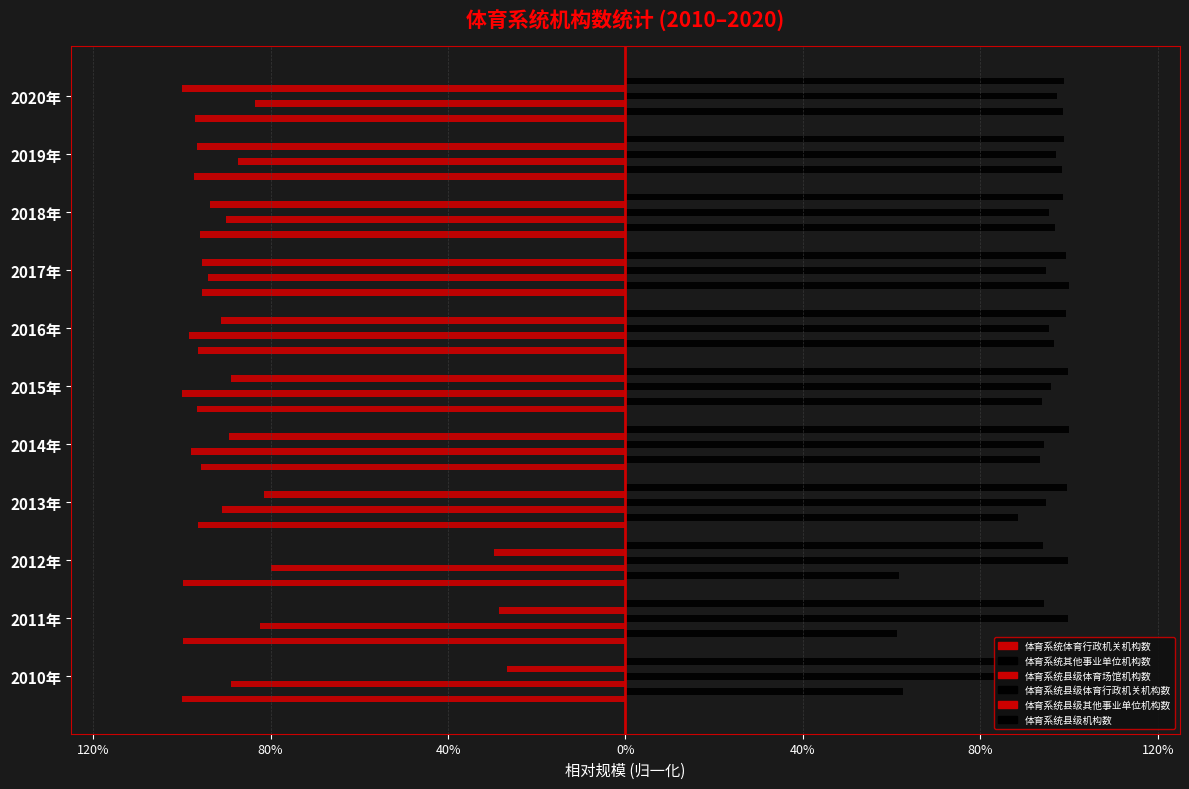

Reading left to right, extract all data points from this chart.

体育系统体育行政机关机构数: -1.0	-1.0	-1.0	-1.0	-1.0	-1.0	-1.0	-1.0	-1.0	-1.0	-1.0
体育系统其他事业单位机构数: 0.6	0.6	0.6	0.9	0.9	0.9	1.0	1.0	1.0	1.0	1.0
体育系统县级体育场馆机构数: -0.9	-0.8	-0.8	-0.9	-1.0	-1.0	-1.0	-0.9	-0.9	-0.9	-0.8
体育系统县级体育行政机关机构数: 1.0	1.0	1.0	0.9	0.9	1.0	1.0	0.9	1.0	1.0	1.0
体育系统县级其他事业单位机构数: -0.3	-0.3	-0.3	-0.8	-0.9	-0.9	-0.9	-1.0	-0.9	-1.0	-1.0
体育系统县级机构数: 1.0	0.9	0.9	1.0	1.0	1.0	1.0	1.0	1.0	1.0	1.0